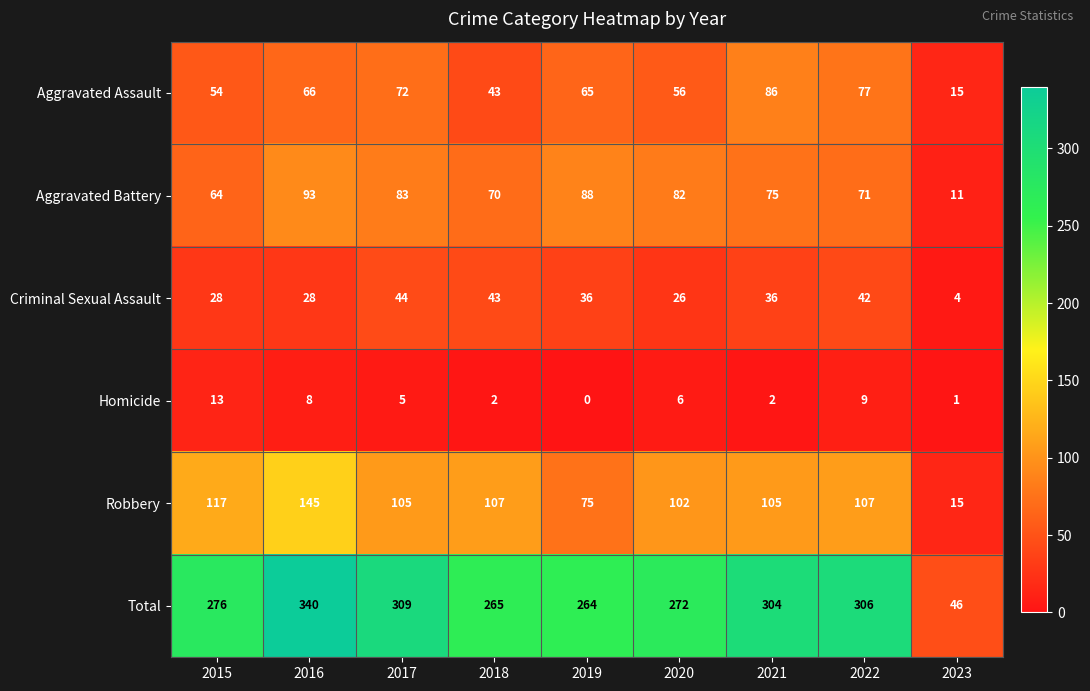

Where does the Criminal Sexual Assault series first go above 36?

2017